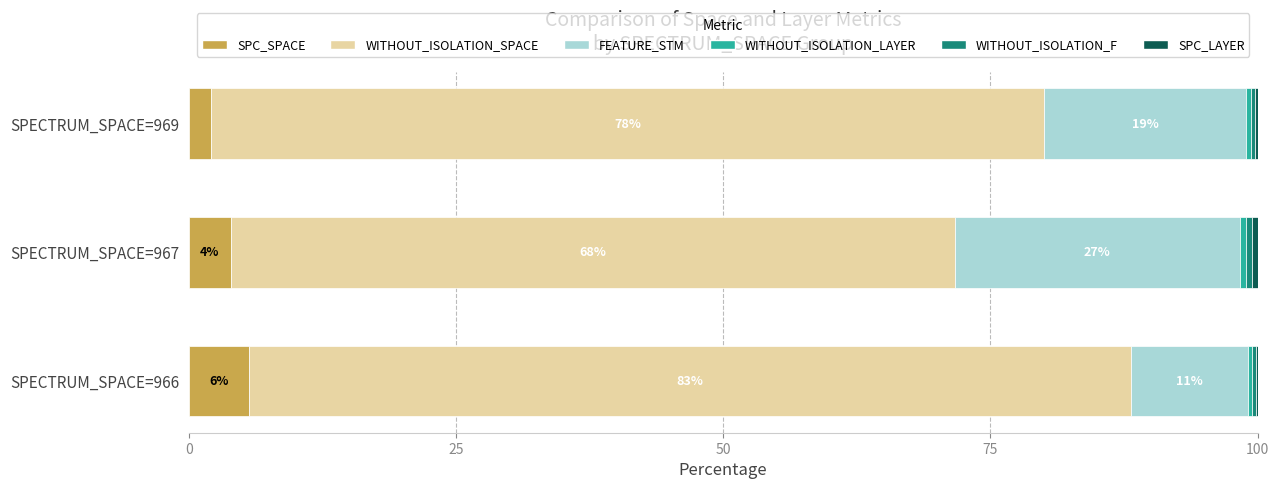

What is the sum of all SPC_SPACE values?

11.7